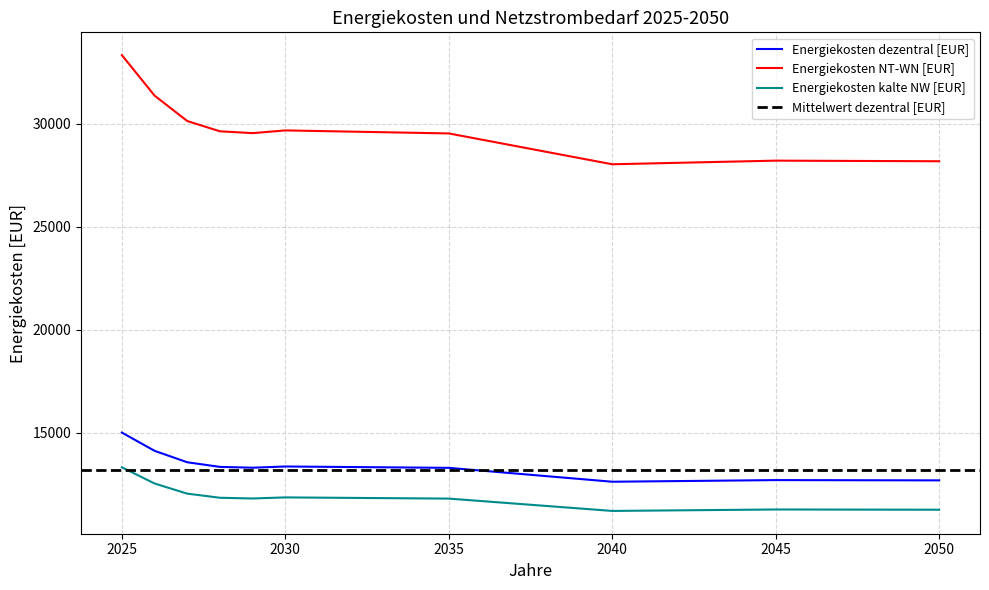

What is the average value of the Energiekosten dezentral [EUR] series?

13176.4